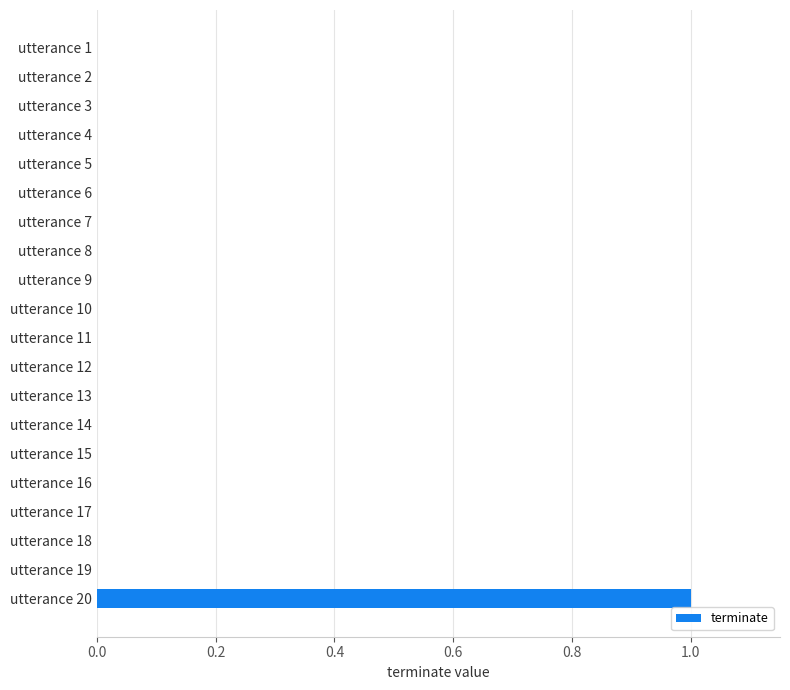

True or false: the data shows 0 at utterance 12.

True